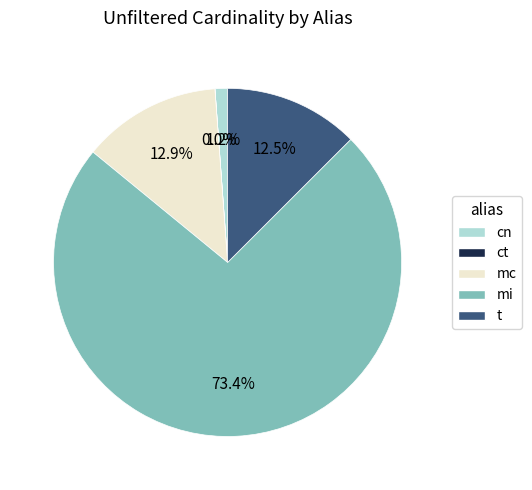

Which category has the biggest portion of the pie?

mi